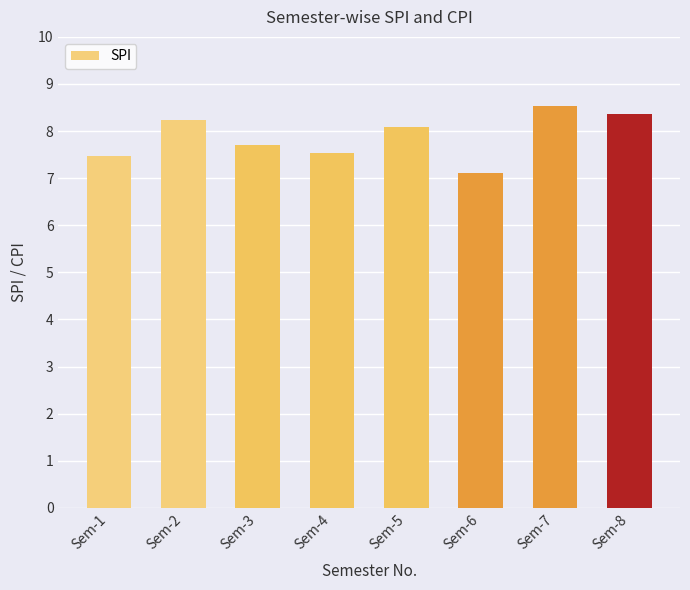

What is the minimum value shown in the chart?

7.1